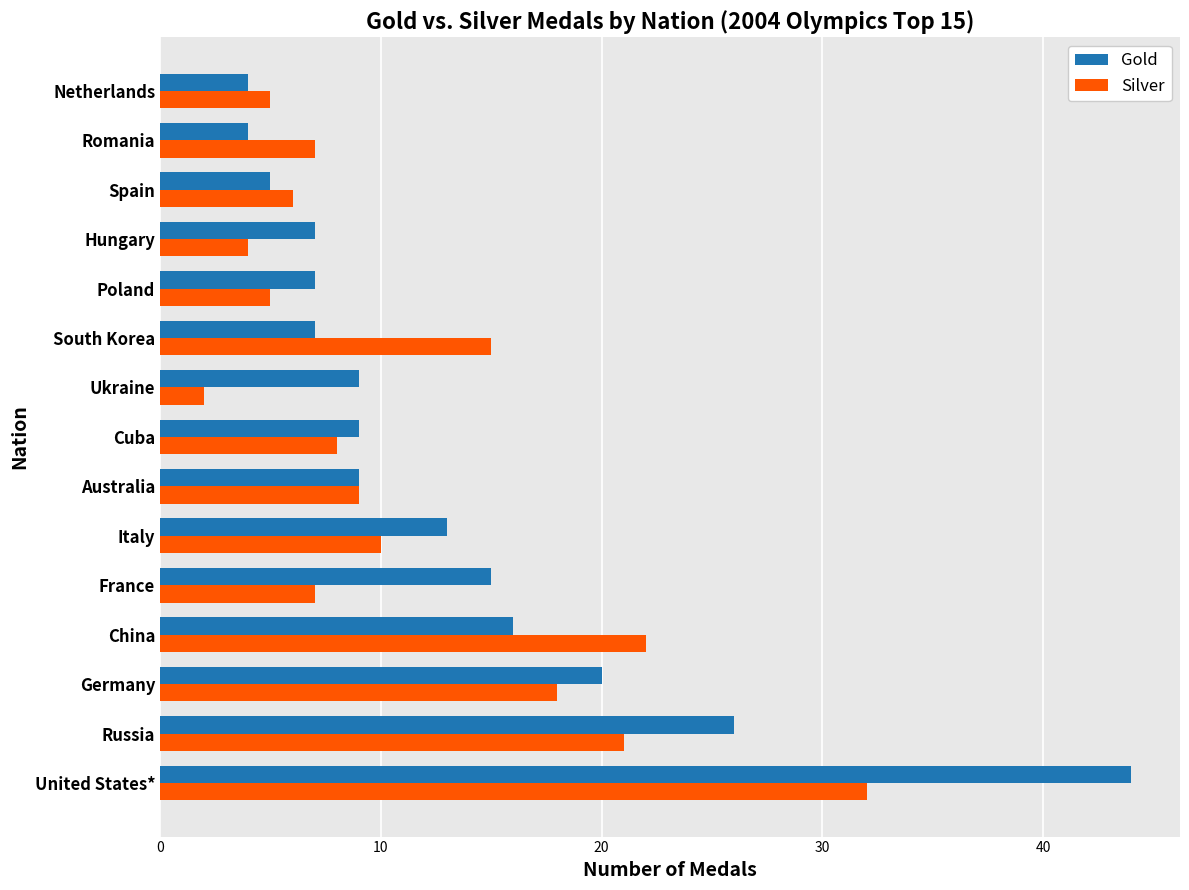

Which series has the largest total across all categories?

Gold